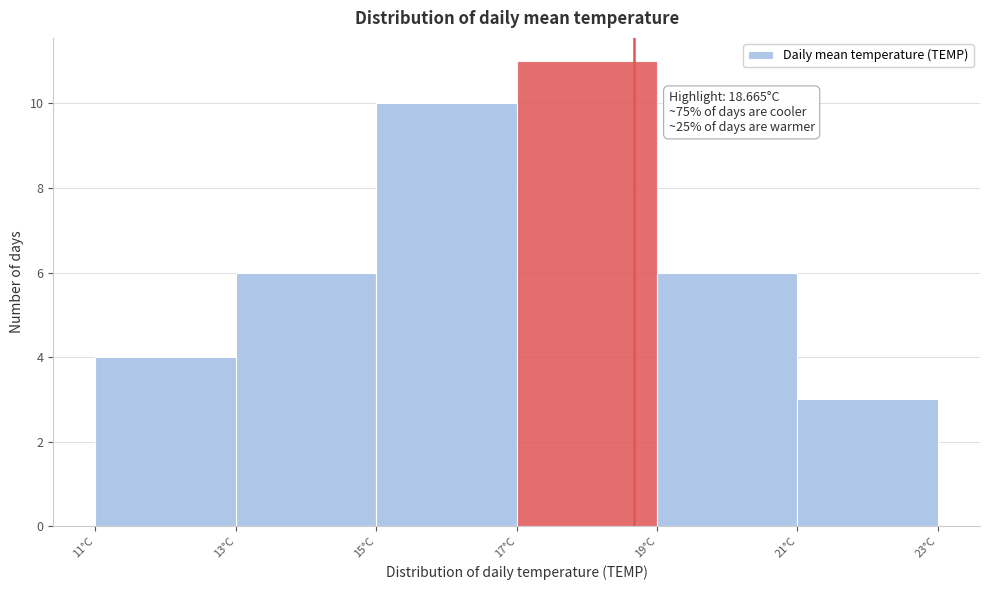

Which range on the x-axis has the tallest bar?

17 to 19